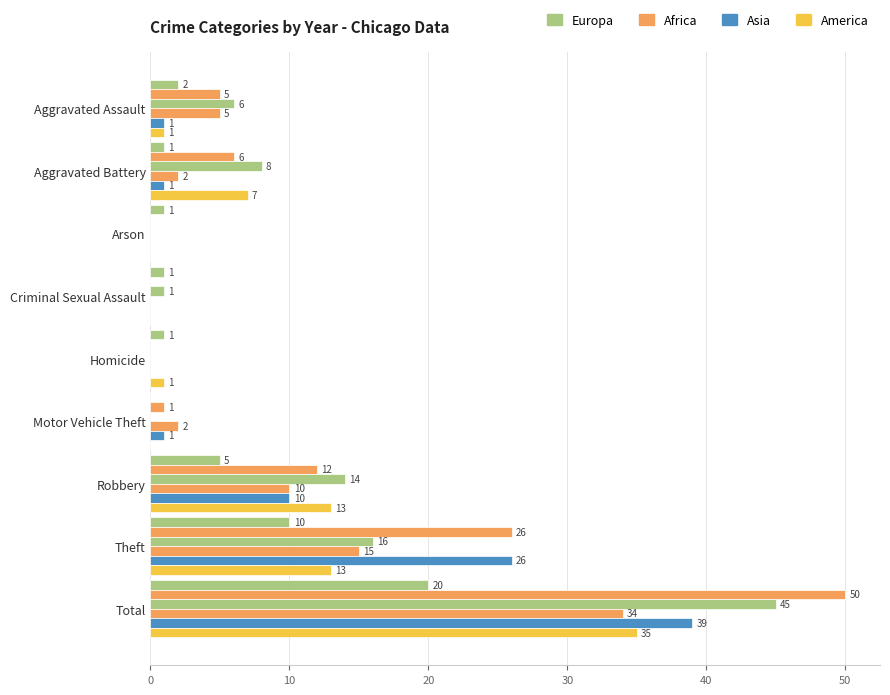

How many series are shown in this chart?

6